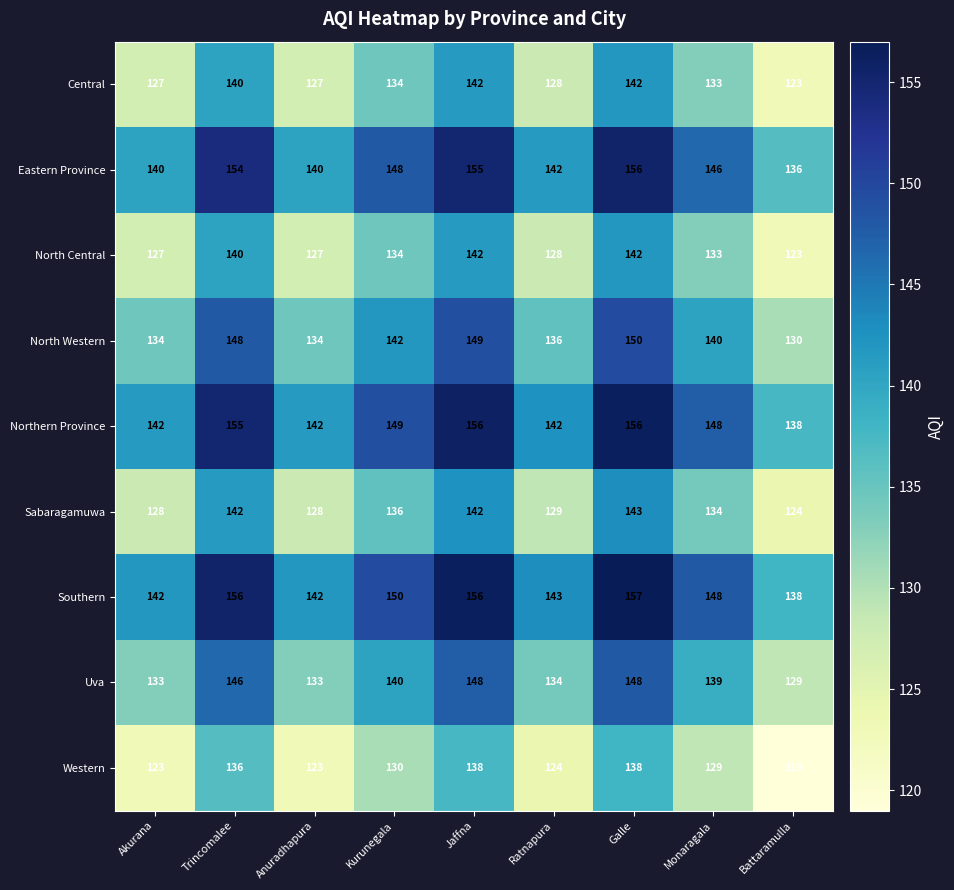

What is the difference between the highest and lowest values at Galle?

19